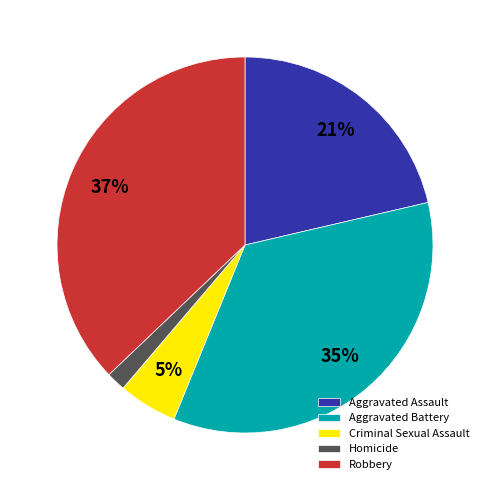

The Robbery slice represents 46% of the pie. True or false?

False